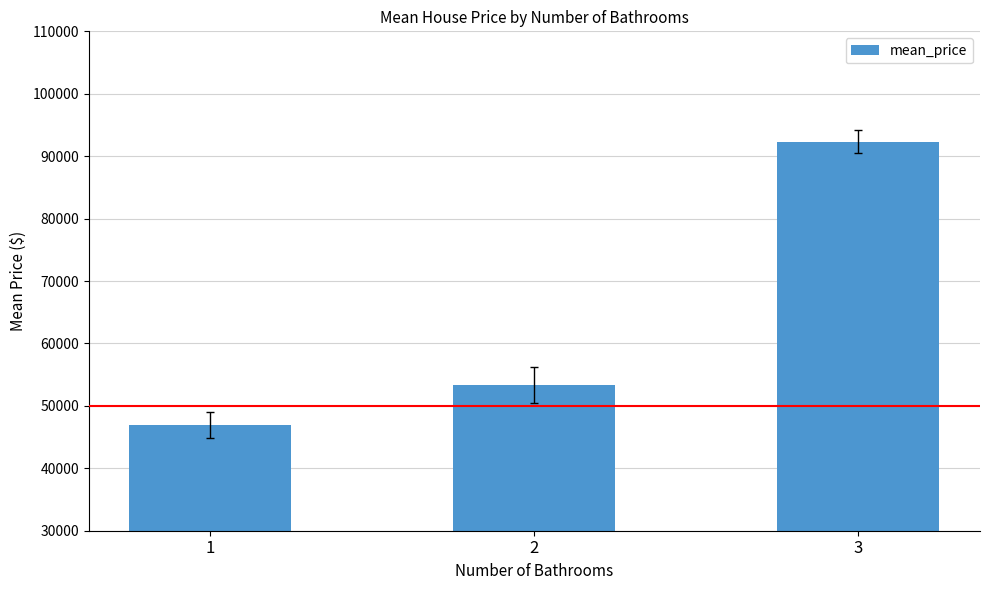

How many bars are there in total?

3